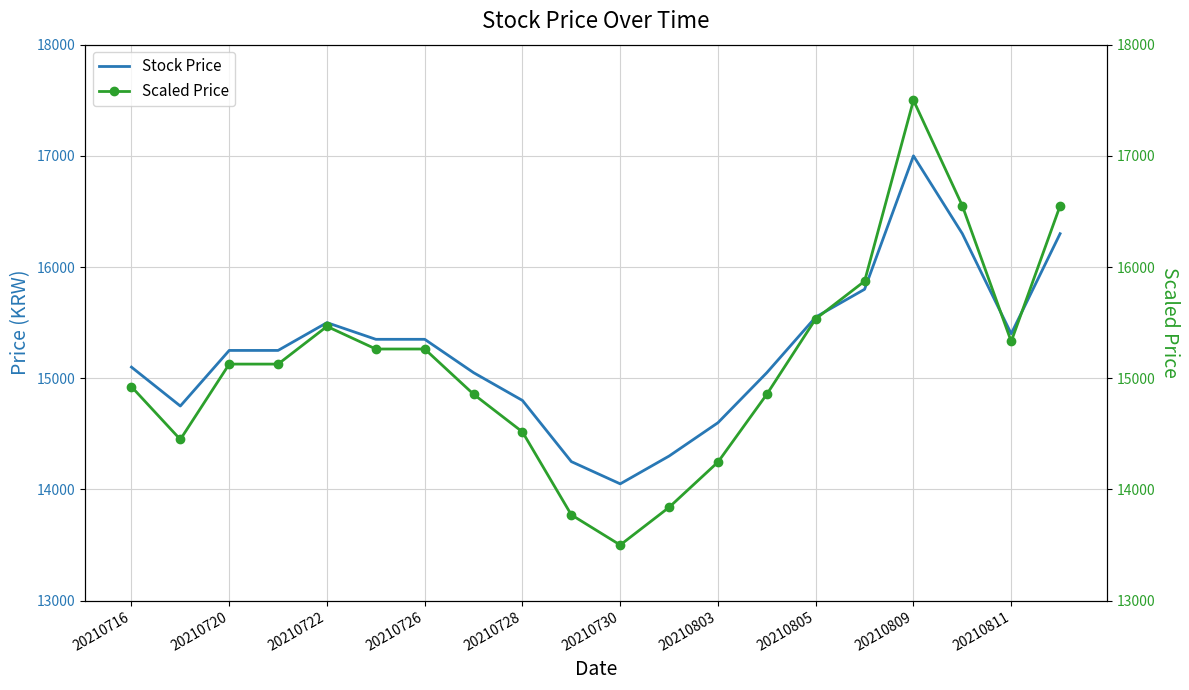

At which label does Stock Price reach its minimum?

20210730